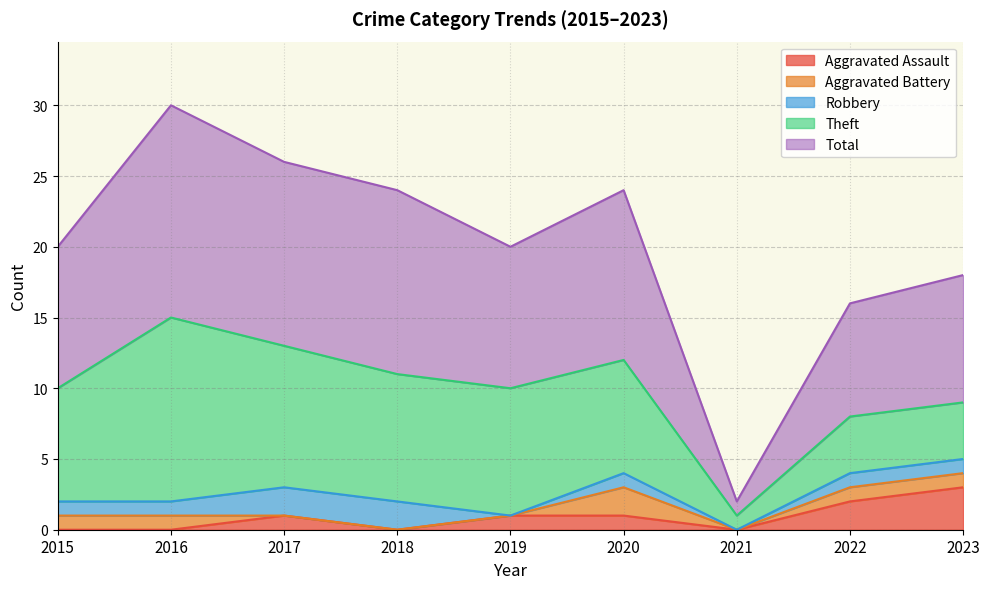

Reading left to right, transcribe all the data shown in this chart.

Aggravated Assault: 0	0	1	0	1	1	0	2	3
Aggravated Battery: 1	1	0	0	0	2	0	1	1
Robbery: 1	1	2	2	0	1	0	1	1
Theft: 8	13	10	9	9	8	1	4	4
Total: 10	15	13	13	10	12	1	8	9